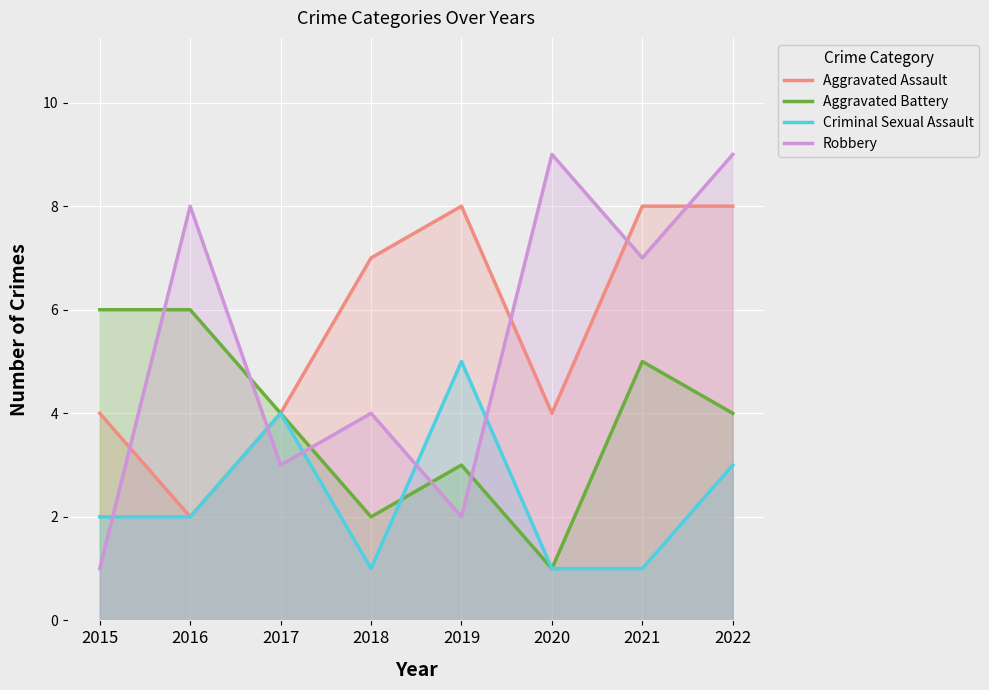

How many lines are shown in the chart?

4